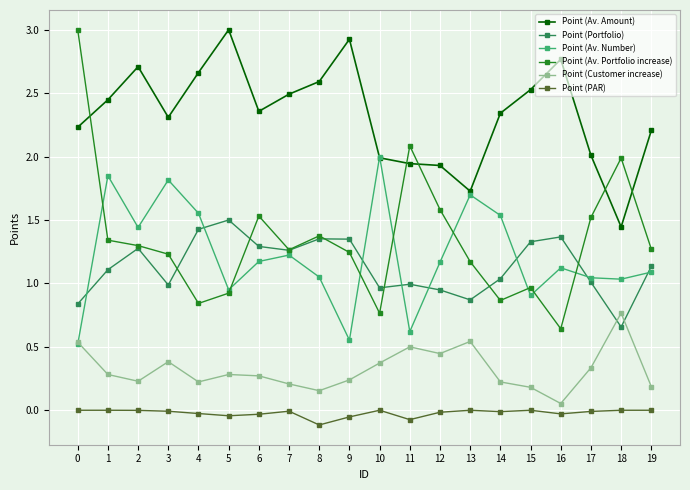

Is the value of Point (Customer increase) at 13 greater than the value of Point (Av. Number) at 7?

No